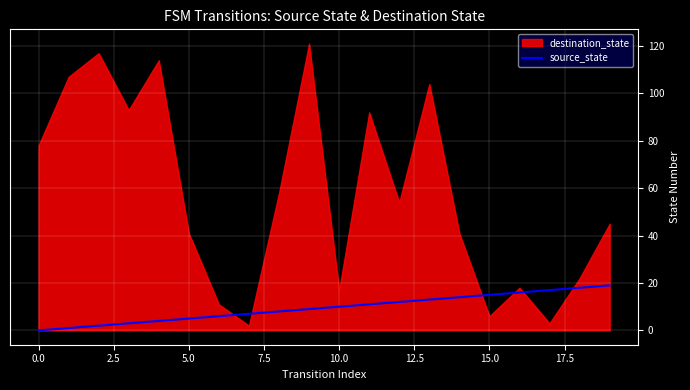

What is the highest value of the source_state series?

19